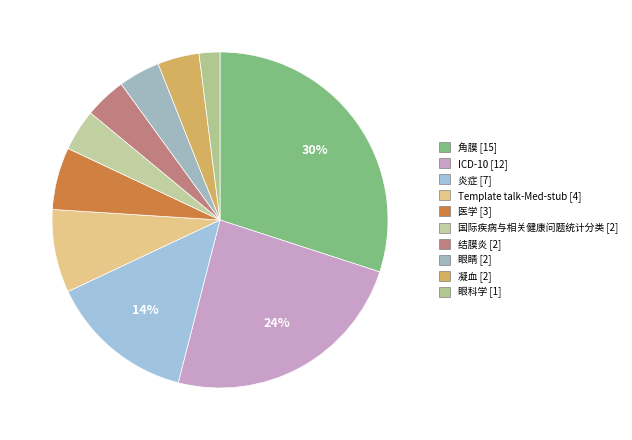

What is the smallest slice in the pie chart?

眼科学